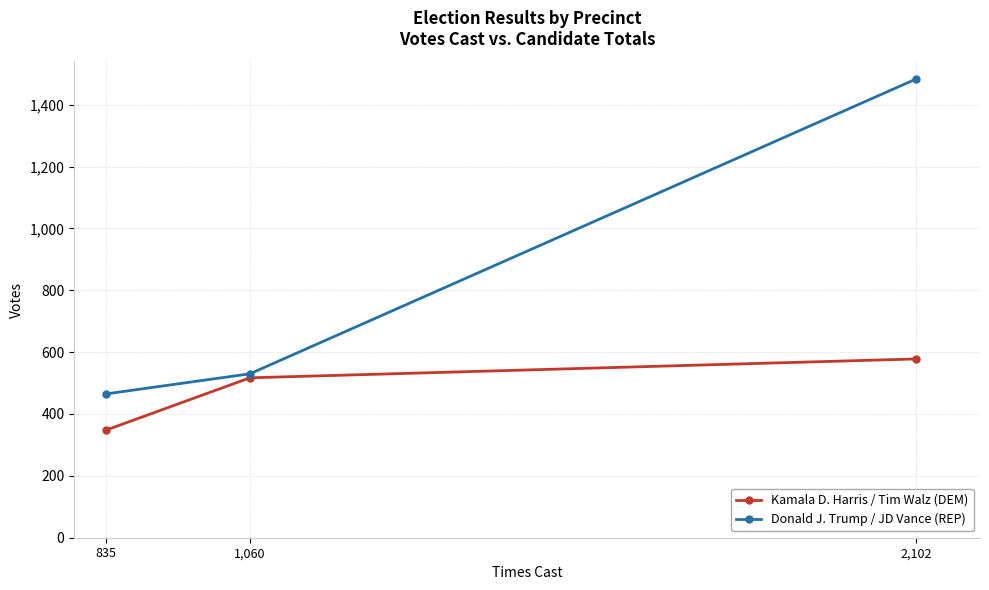

Does the chart display data point markers on the line(s)?

Yes